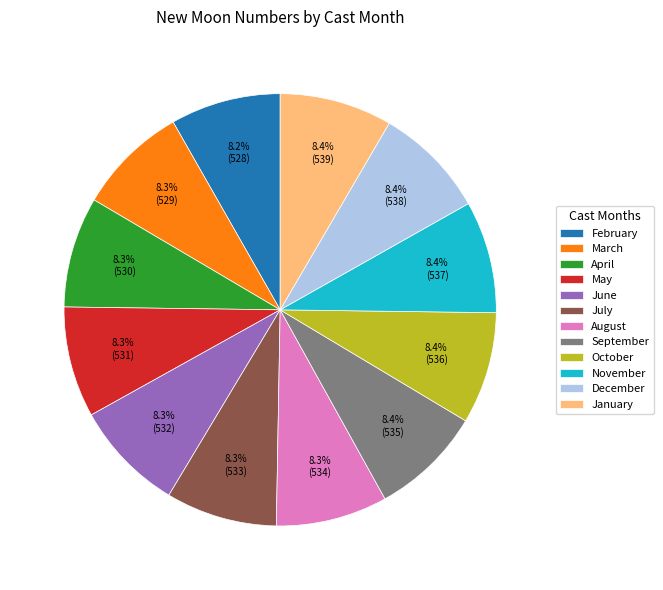

Is there any slice that represents more than half of the pie?

No